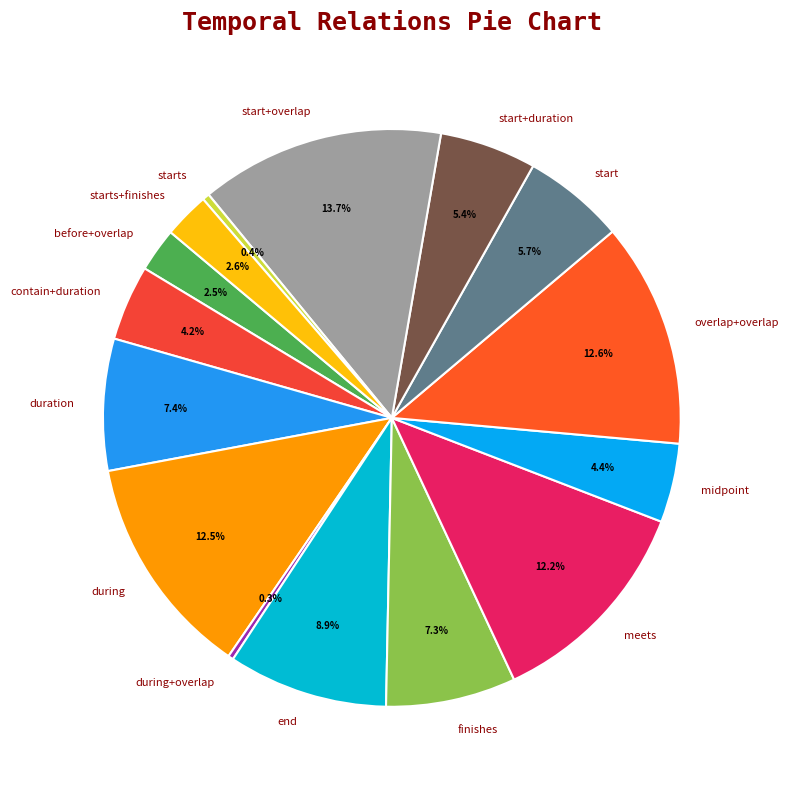

What is the largest slice in the pie chart?

start+overlap